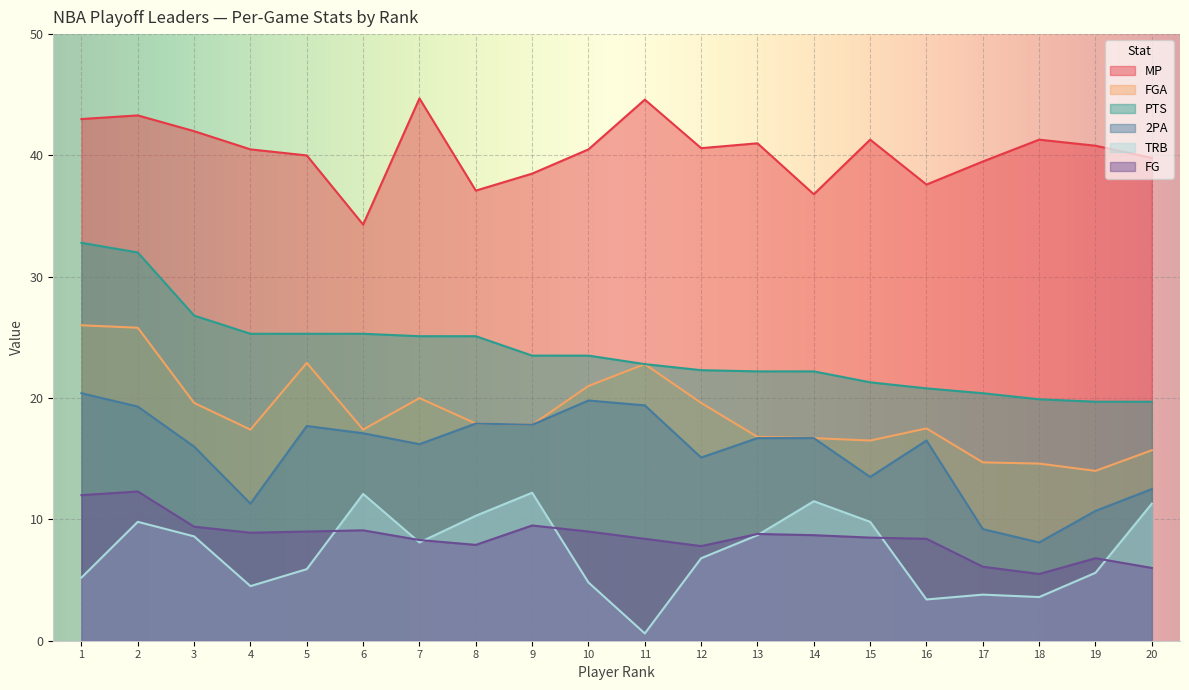

How many data points does each series have?

20